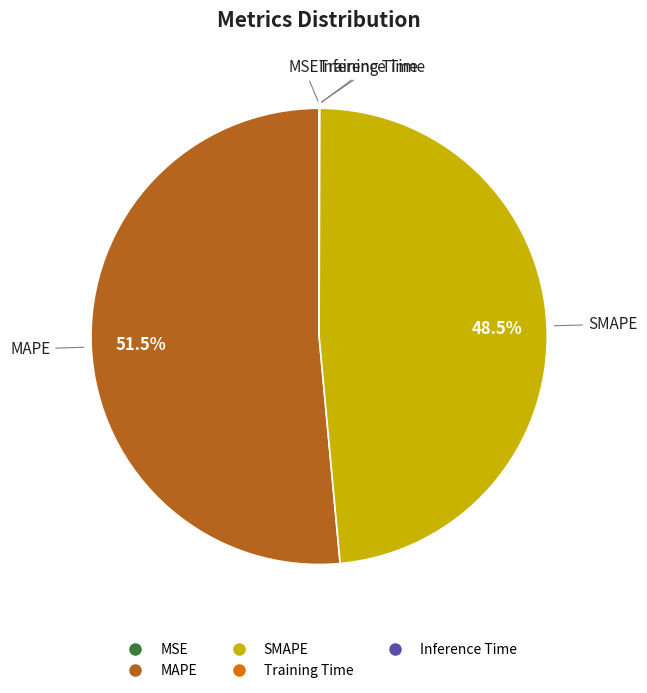

To the nearest percent, what is the average slice percentage?

20%